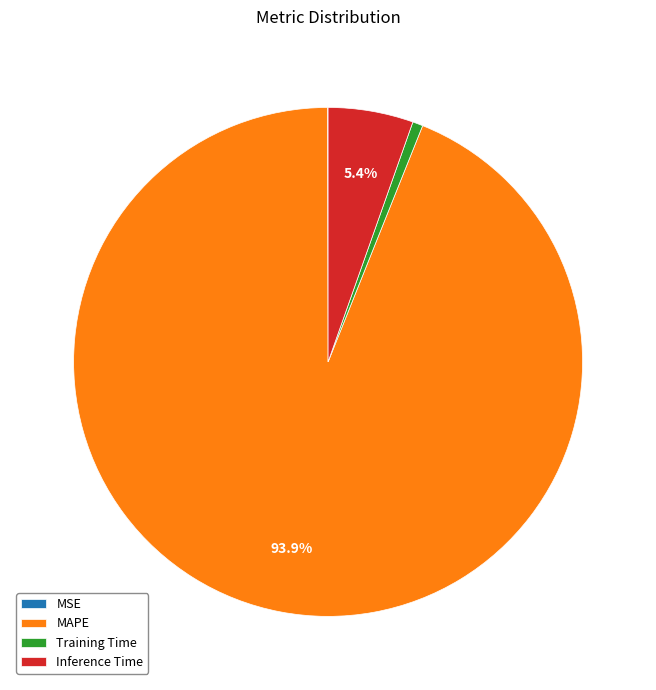

Which category accounts for the majority?

MAPE